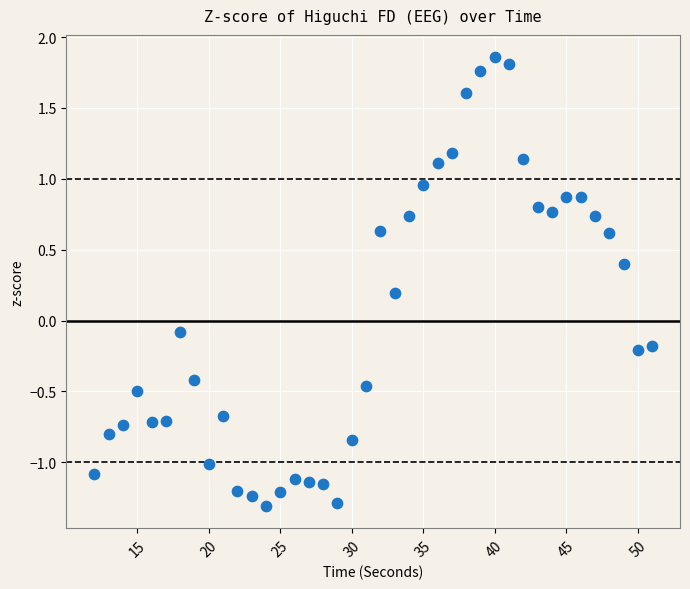

What is the range of Y values (max minus min)?

3.2